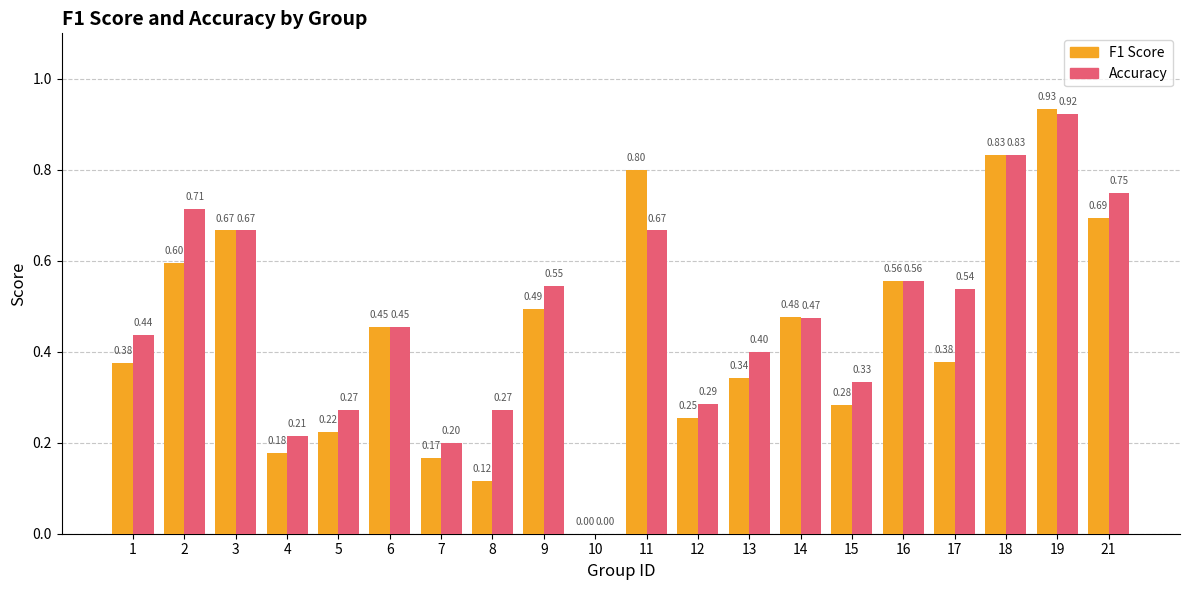

Which series has the largest total across all categories?

Accuracy